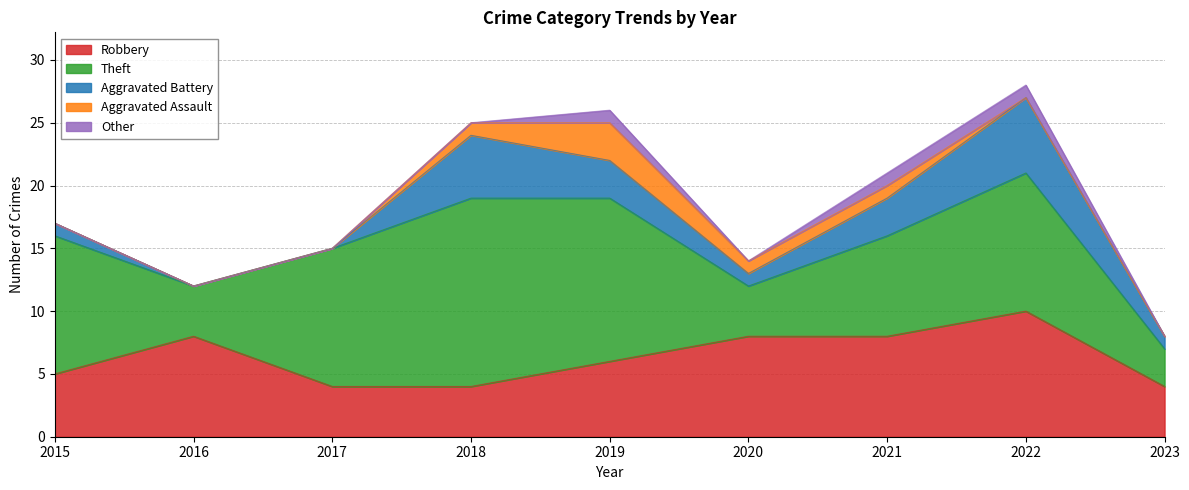

In Aggravated Battery, how many points are lower than both neighbors (excluding endpoints)?

1